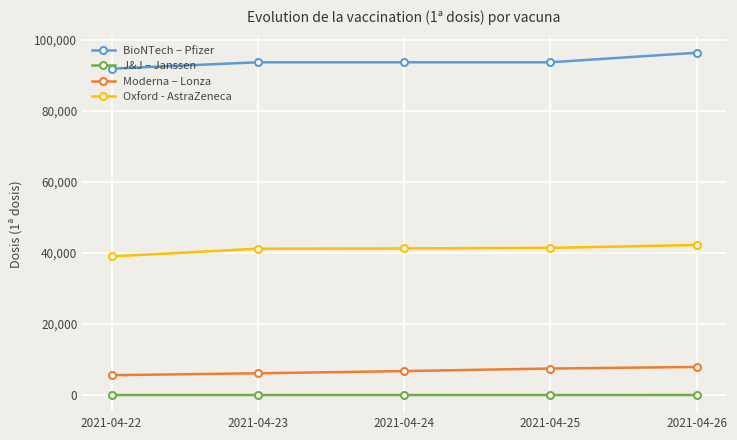

At how many categories does at least one series exceed 9594?

5